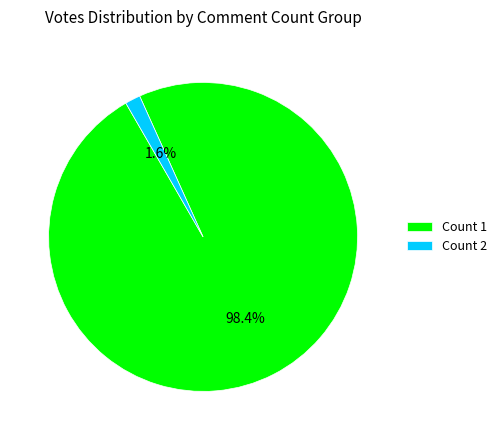

To the nearest percent, what is the average slice percentage?

50%